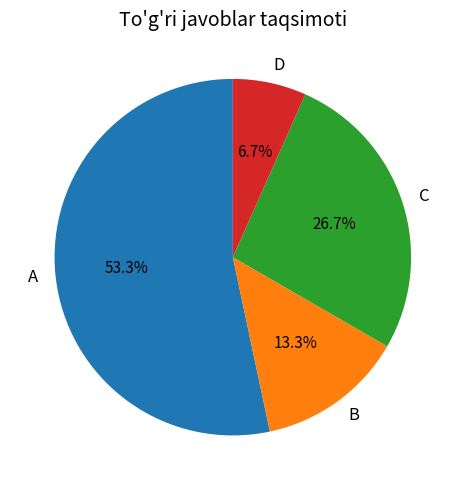

Rank the categories by value from lowest to highest.

D, B, C, A